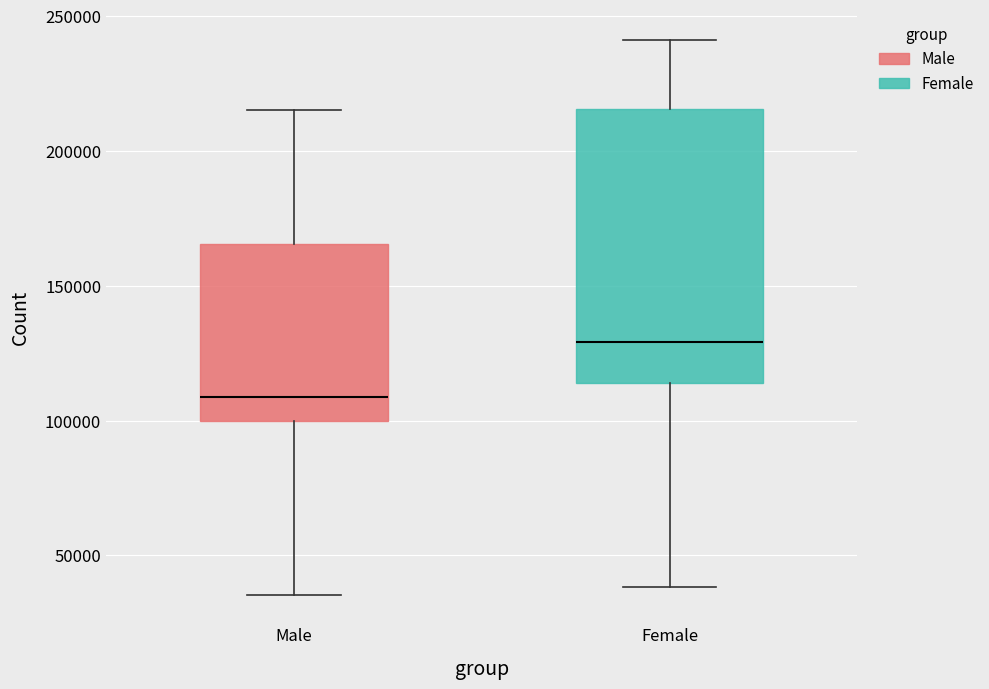

Reading left to right, read every box against the y-axis: the position of its median line, the range the box covers, and the ends of its whiskers. The values are not printed on the chart, so give them approximately, as read against the axis.

Male: median 110000, box 100000 to 165000, whiskers 35000 to 215000
Female: median 130000, box 115000 to 215000, whiskers 40000 to 240000